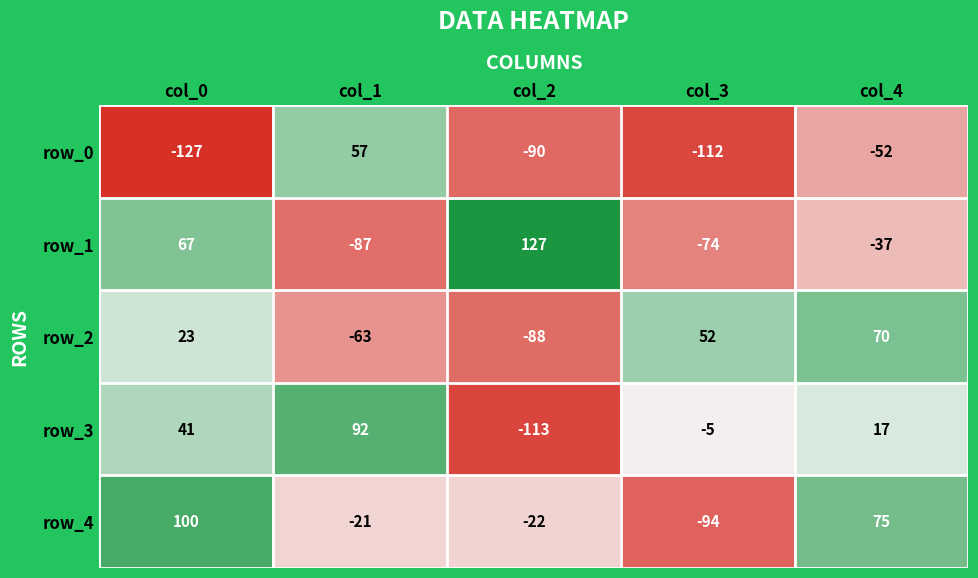

Between col_0 and col_4, which series saw the biggest shift?

row_1